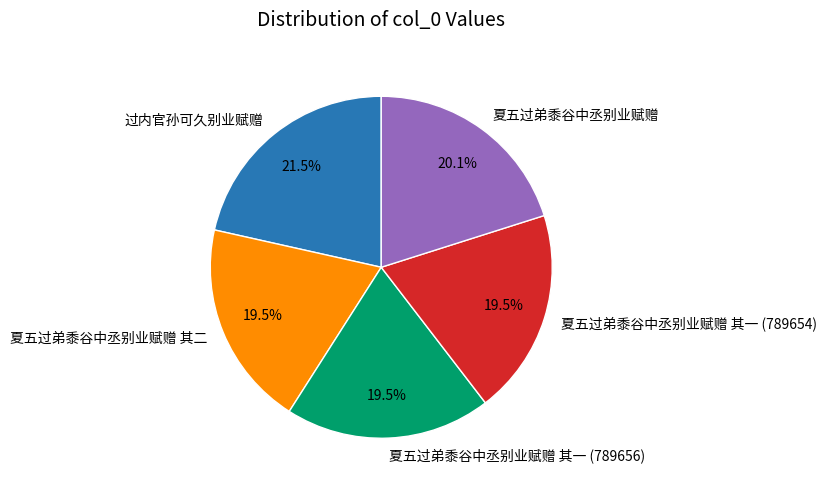

Is there any slice that represents more than half of the pie?

No